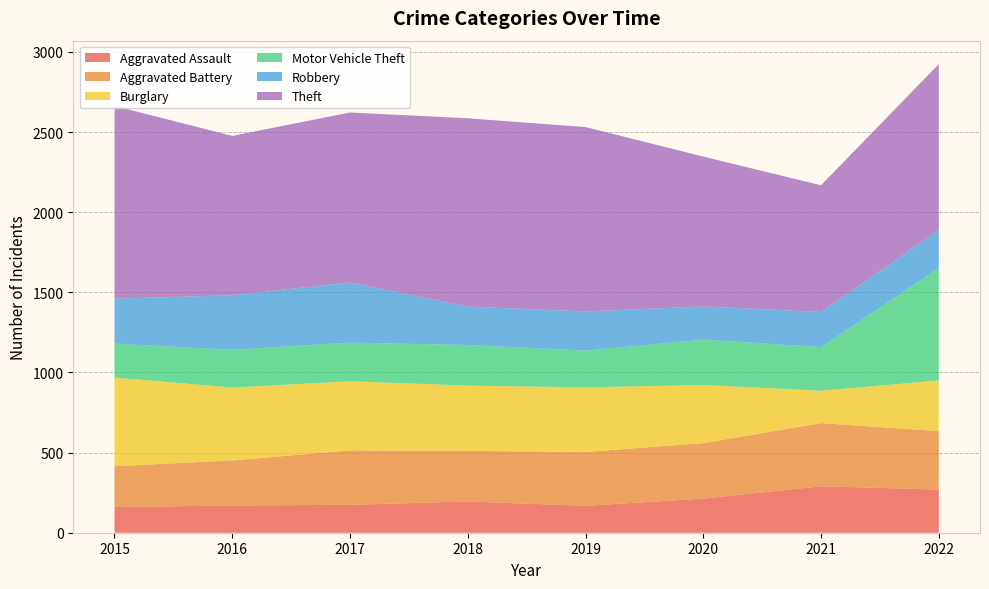

Reading left to right, what are all the values shown in this chart?

Aggravated Assault: 160	170	174	195	168	213	290	269
Aggravated Battery: 255	281	340	316	336	346	394	365
Burglary: 553	455	431	407	403	363	202	316
Motor Vehicle Theft: 212	235	241	253	229	283	272	701
Robbery: 280	341	375	240	245	207	219	238
Theft: 1203	994	1061	1175	1150	935	791	1035